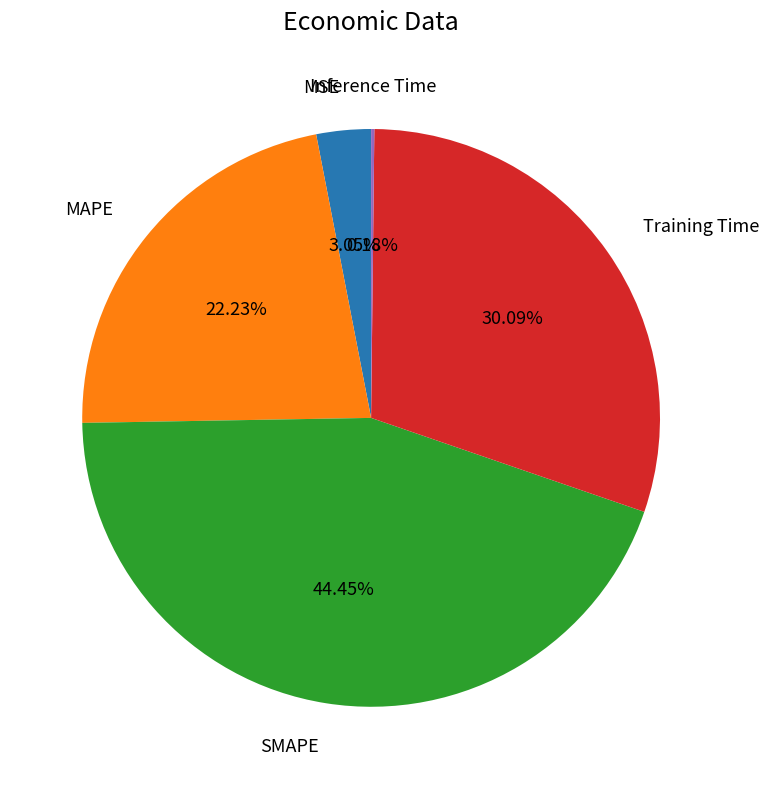

Is there any slice that represents more than half of the pie?

No